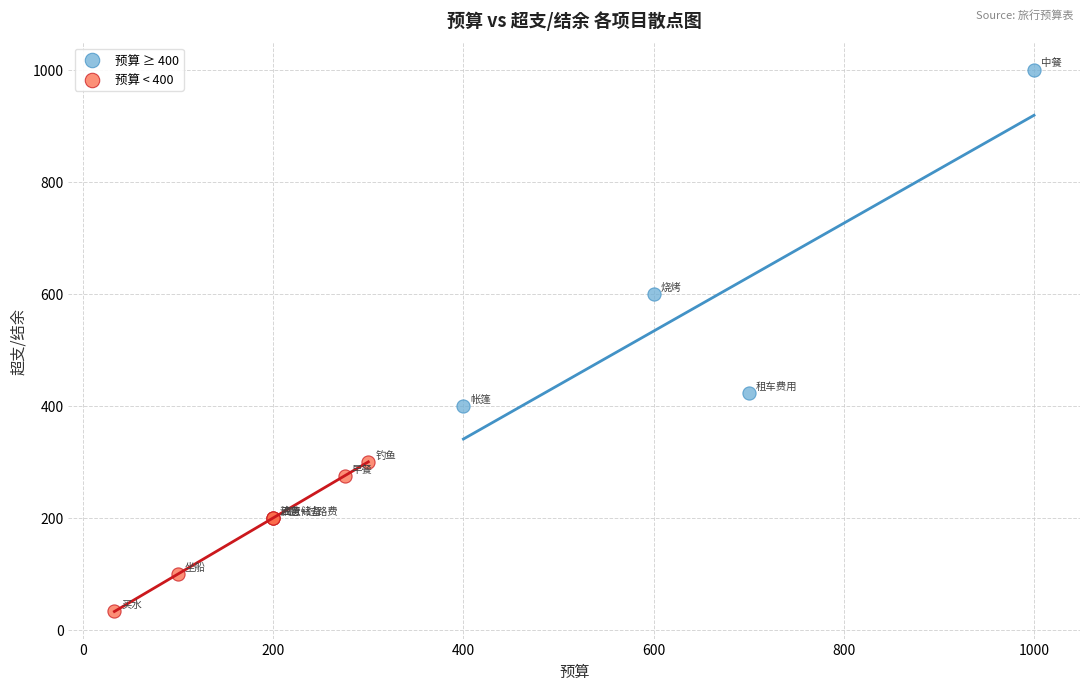

Which series contains the highest Y value?

预算 ≥ 400